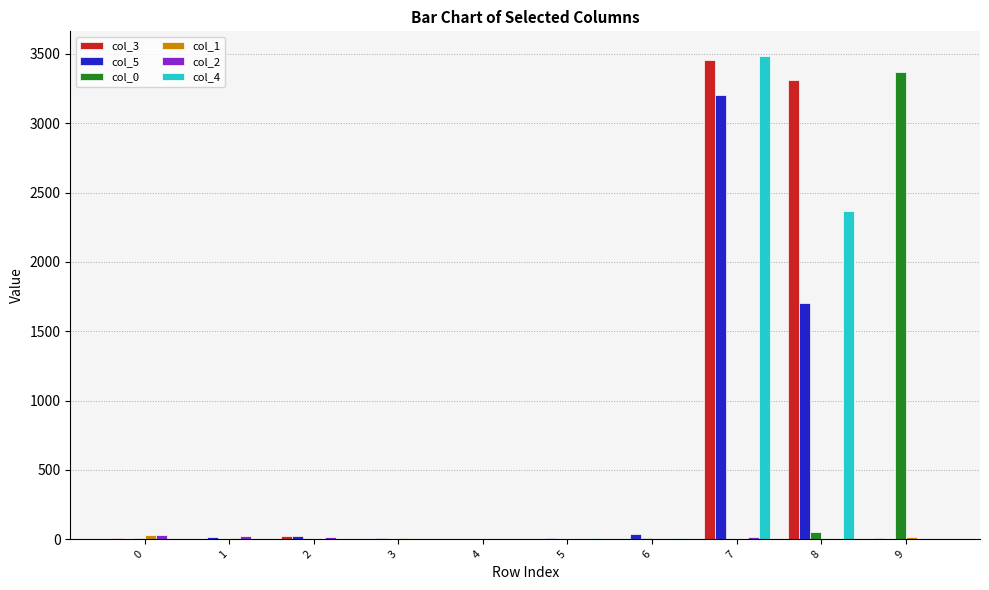

At which category is the sum across all series the highest?

7